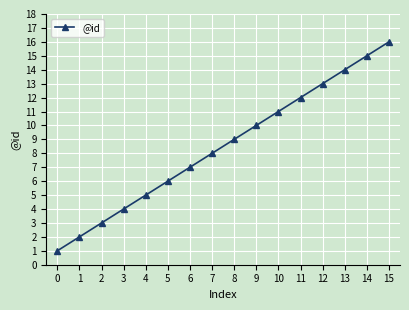

The value at 1 is 3. True or false?

False